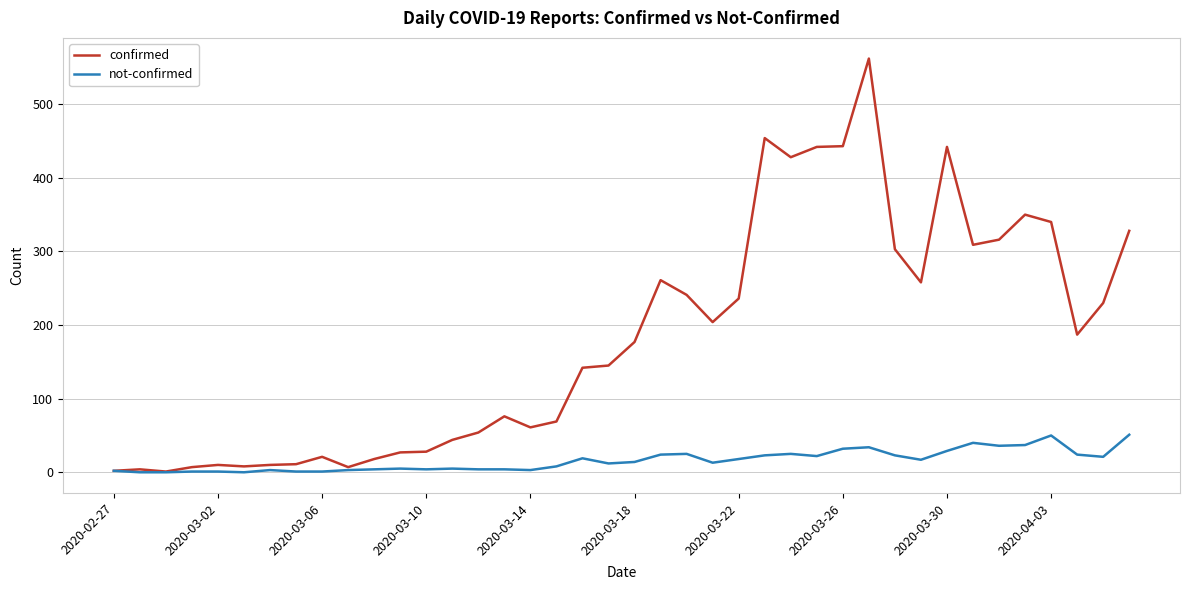

How many distinct data groups are displayed?

2